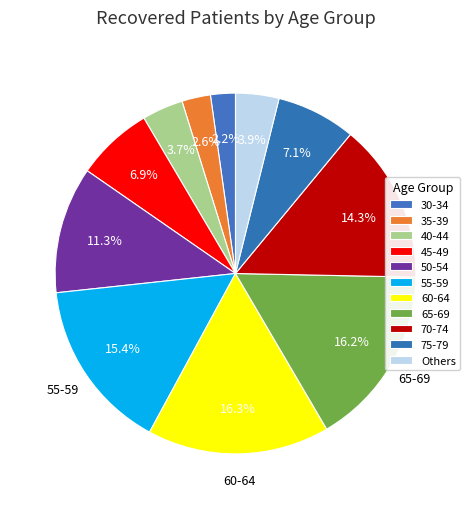

Which slice is the largest?

60-64